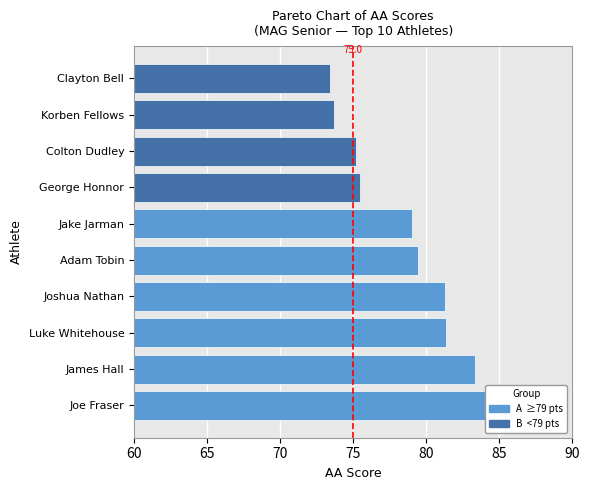

What is the change in value from Colton Dudley to Clayton Bell?

-1.8